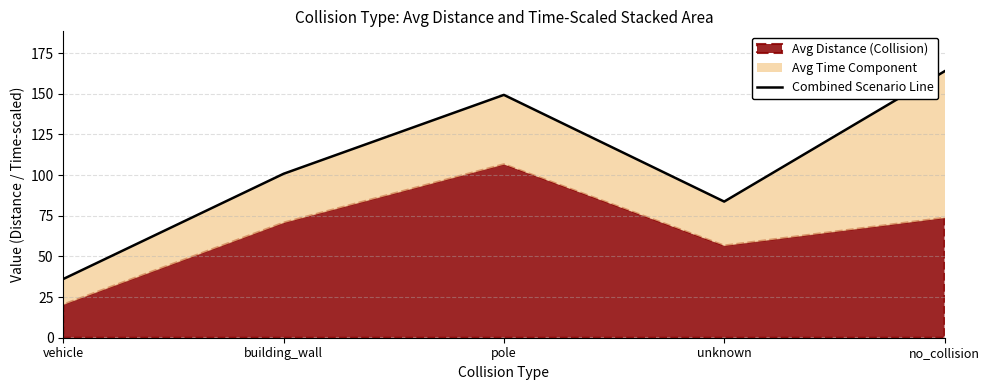

What is the sum of all values?

533.7